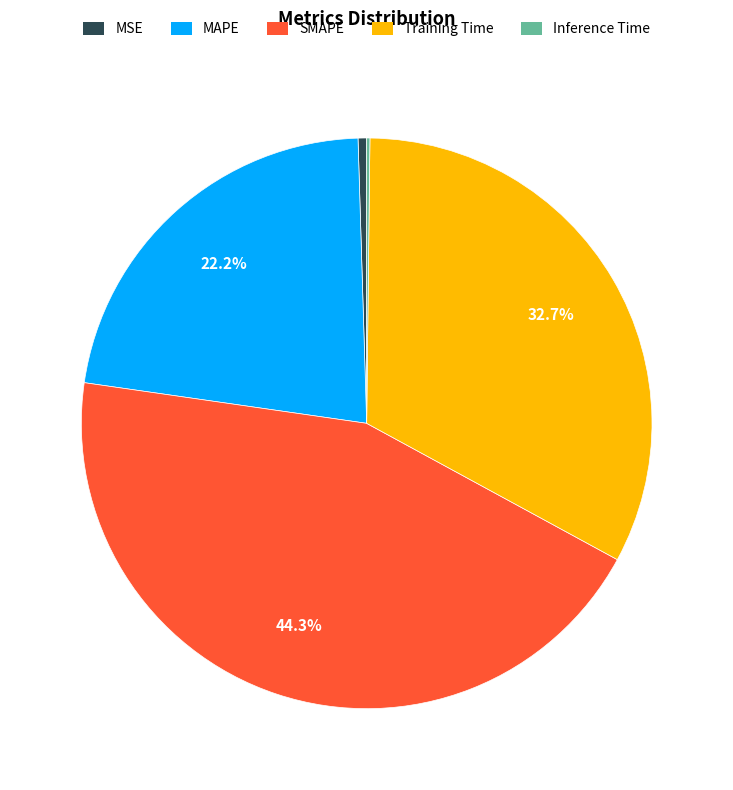

Combined, do MAPE and Training Time account for over 50%?

Yes